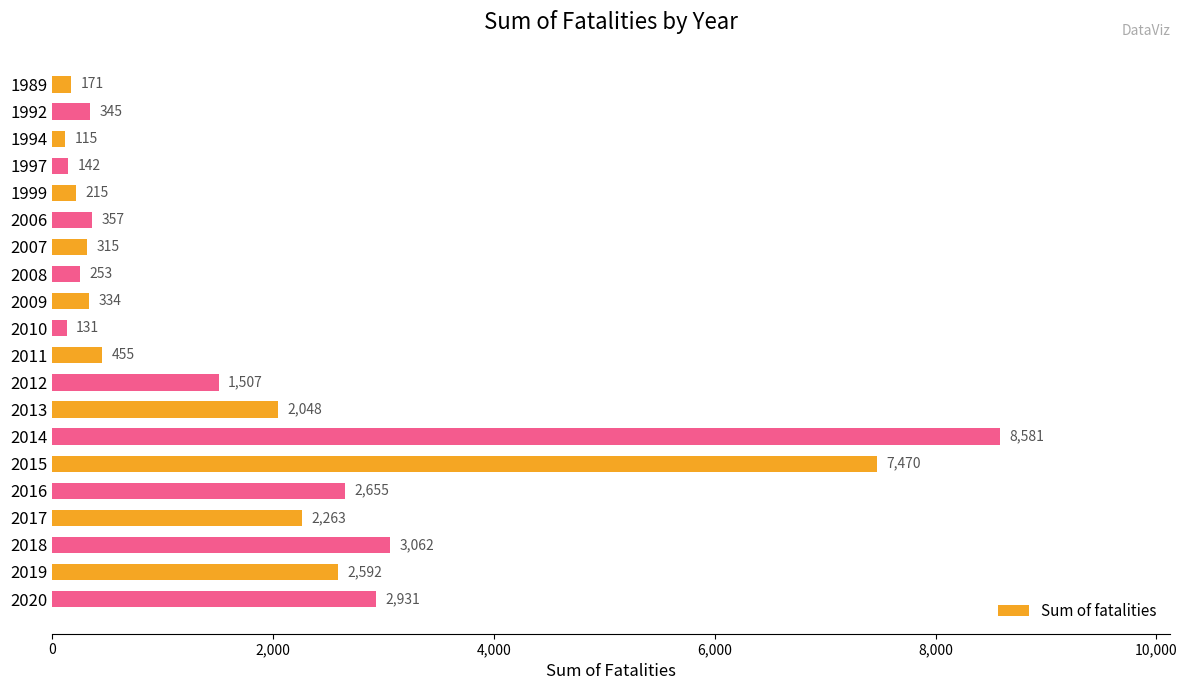

Which has a higher value, 2009 or 2012?

2012